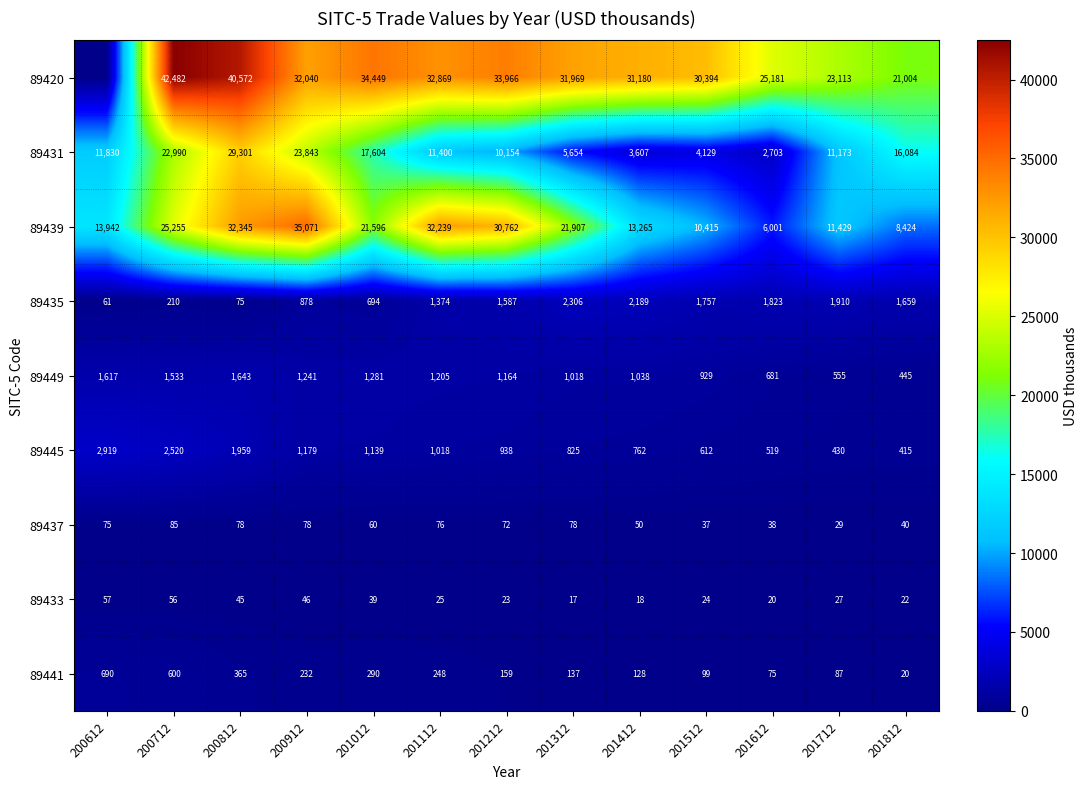

List the labels in order of 89433 value, largest first.

200612, 200712, 200912, 200812, 201012, 201712, 201112, 201512, 201212, 201812, 201612, 201412, 201312